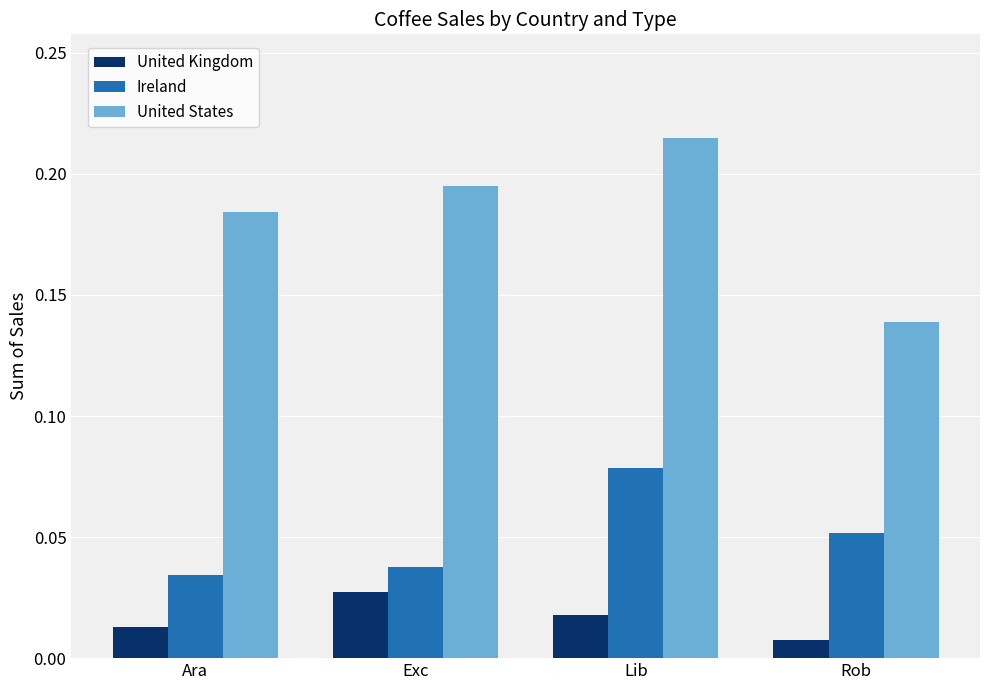

What is the label of the 3rd bar from the left?

Lib